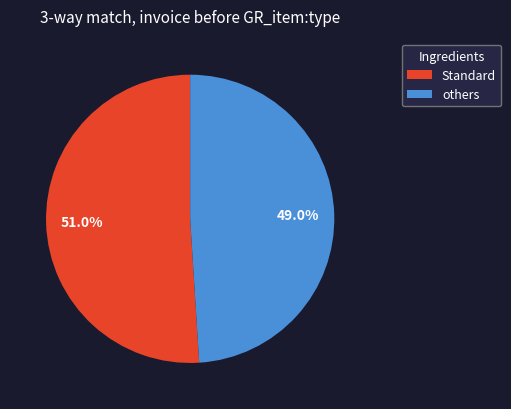

Rank the categories by value from lowest to highest.

others, Standard